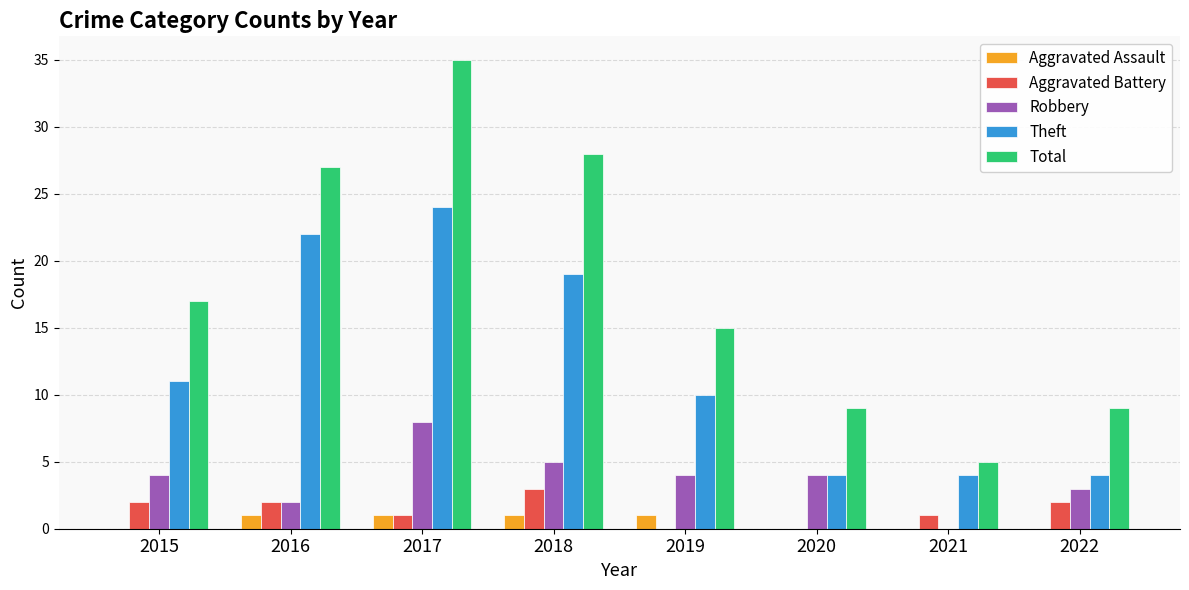

The value of Aggravated Assault at 2019 is 1. True or false?

True